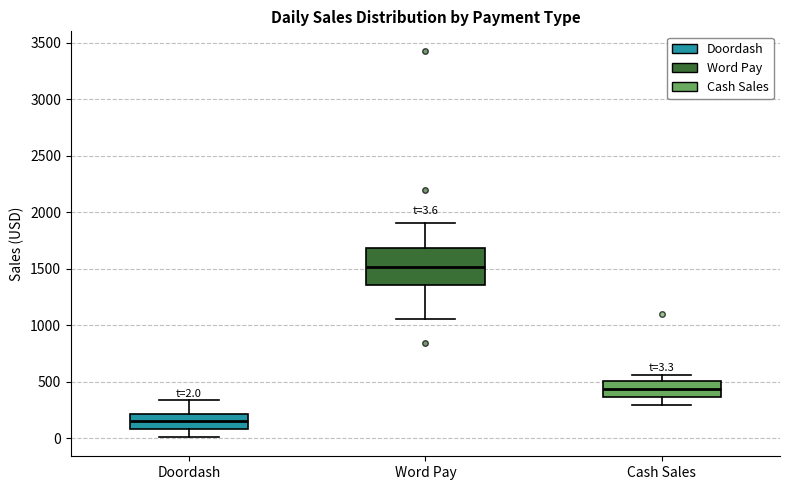

Which box has the lowest median line?

Doordash